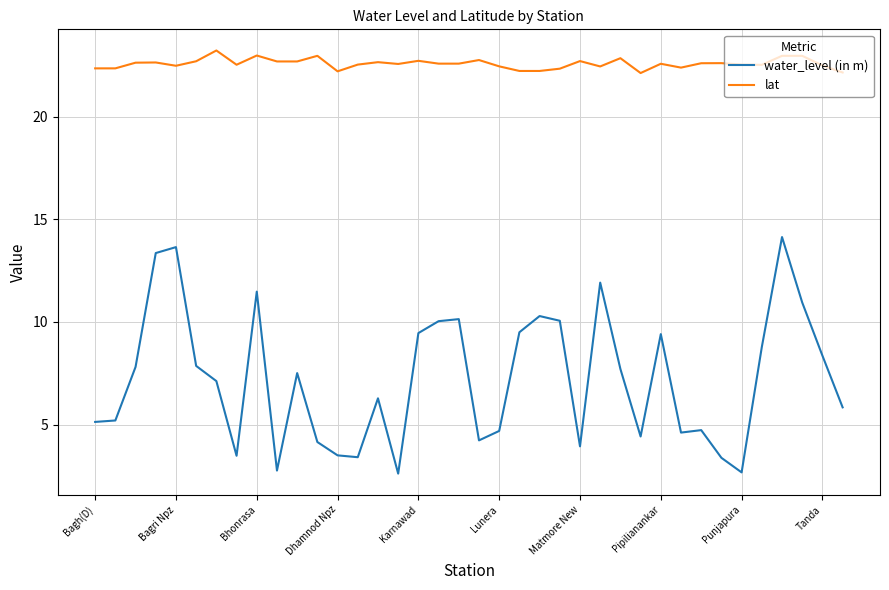

What is the highest value of the water_level (in m) series?

14.1